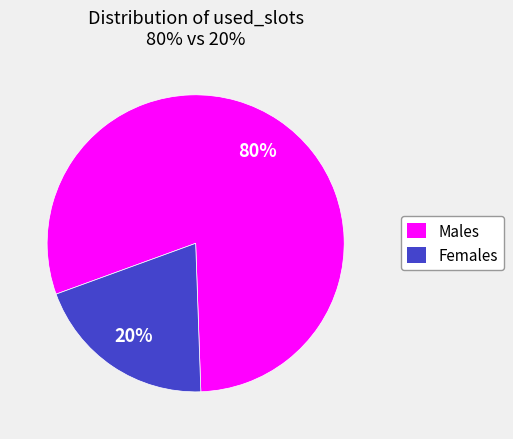

To the nearest percent, what is the average slice percentage?

50%